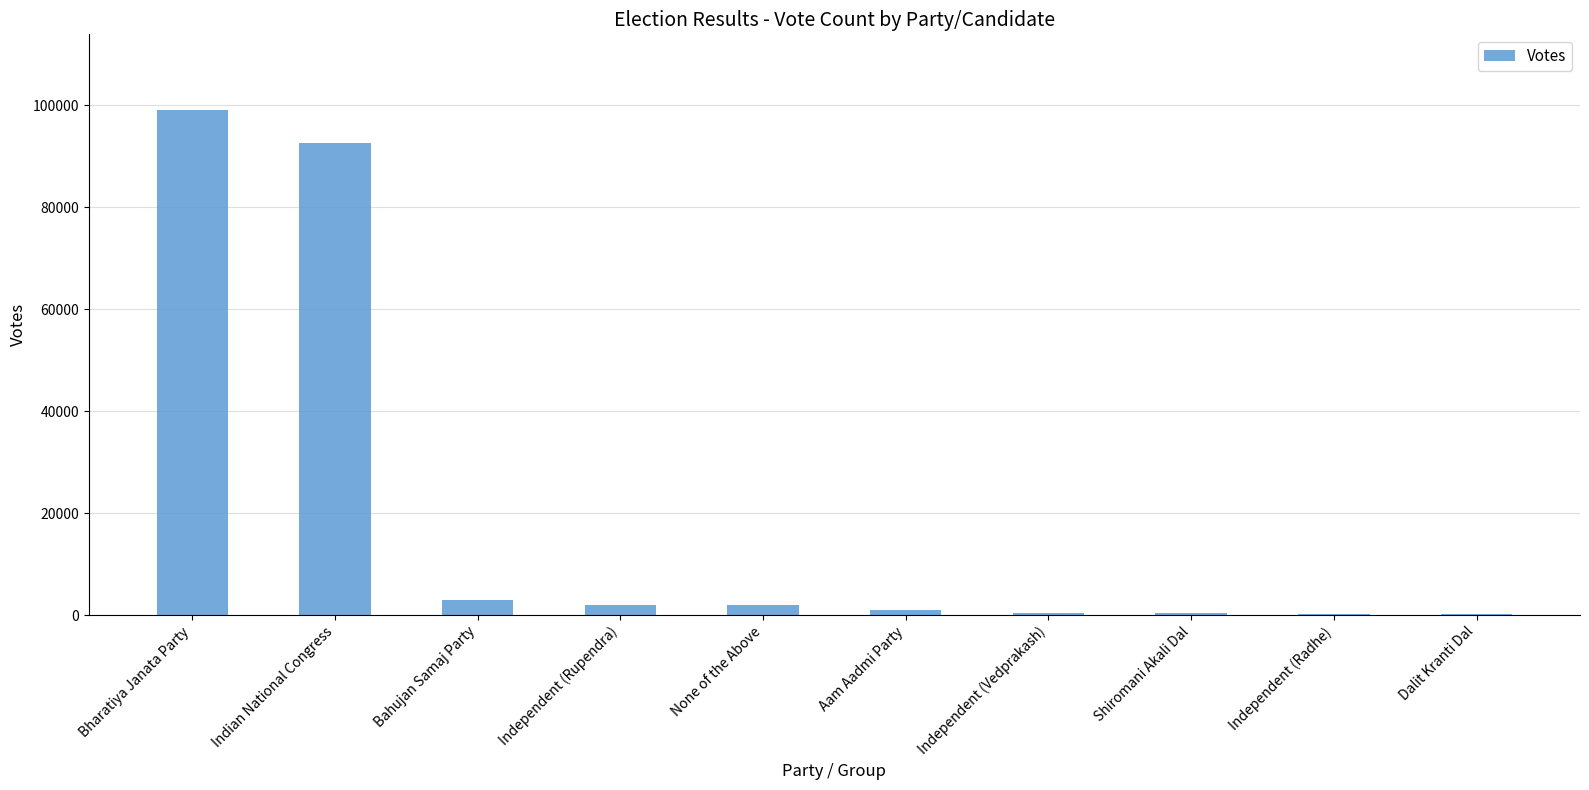

Between Bahujan Samaj Party and Aam Aadmi Party, which is larger?

Bahujan Samaj Party